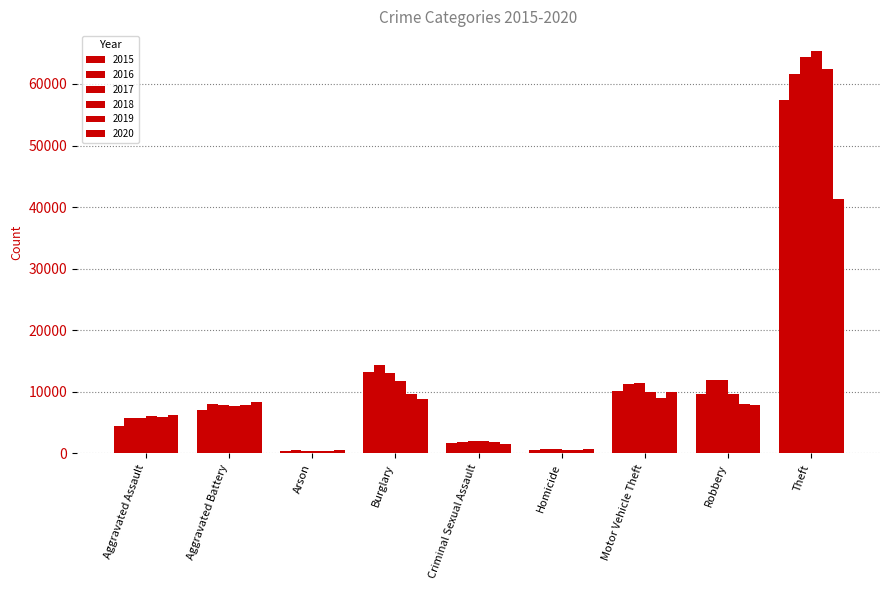

What is the difference between the highest and lowest values at Arson?

215